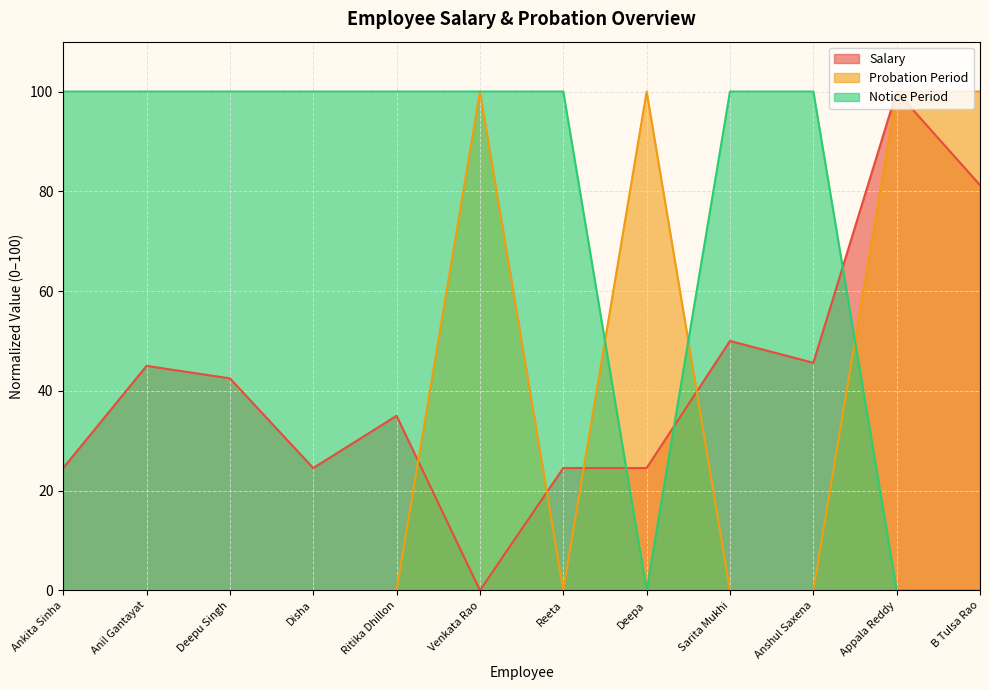

Is it true that Notice Period equals 48.5 at Sarita Mukhi?

False